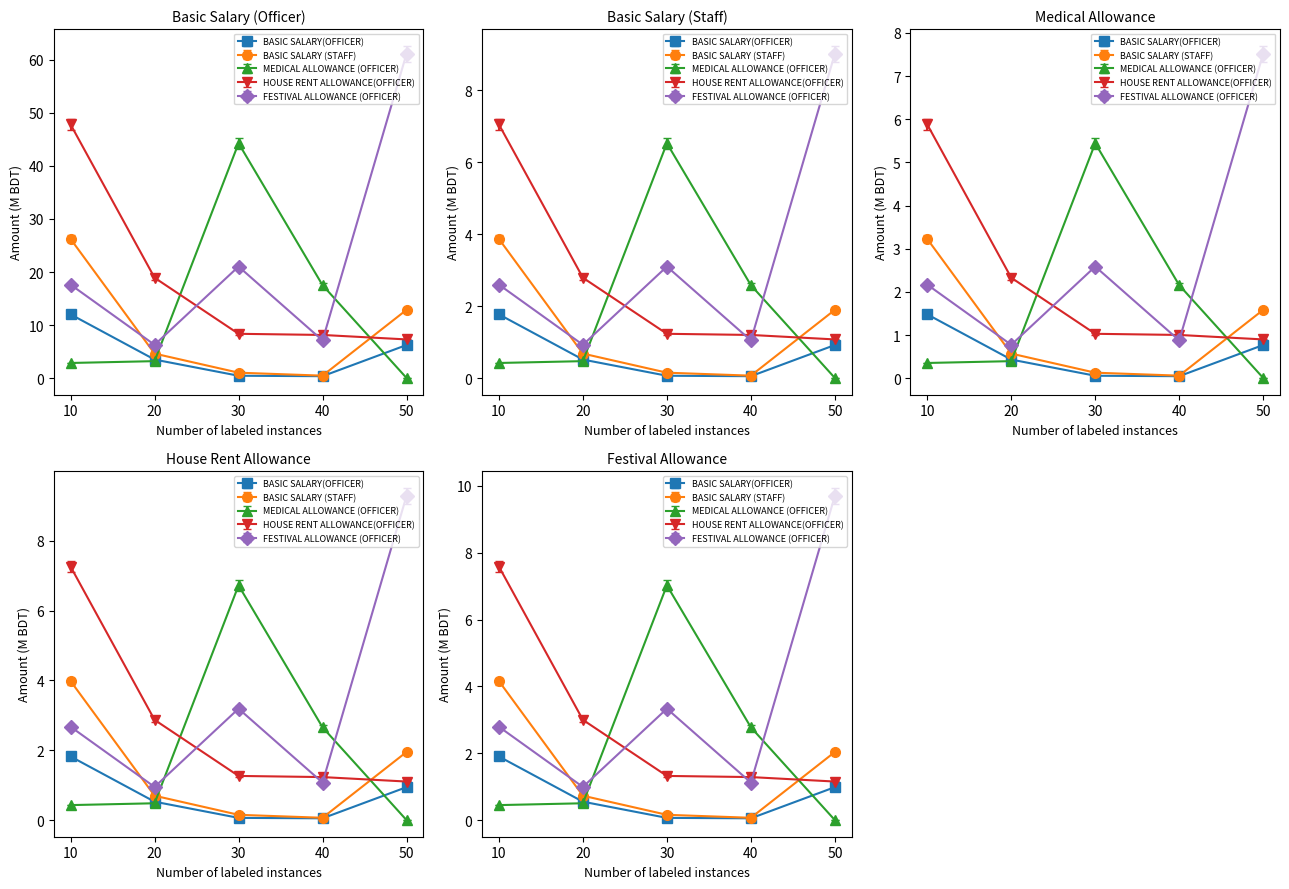

What is the difference between the maximum and minimum values in the FESTIVAL ALLOWANCE (OFFICER) series?

8.3